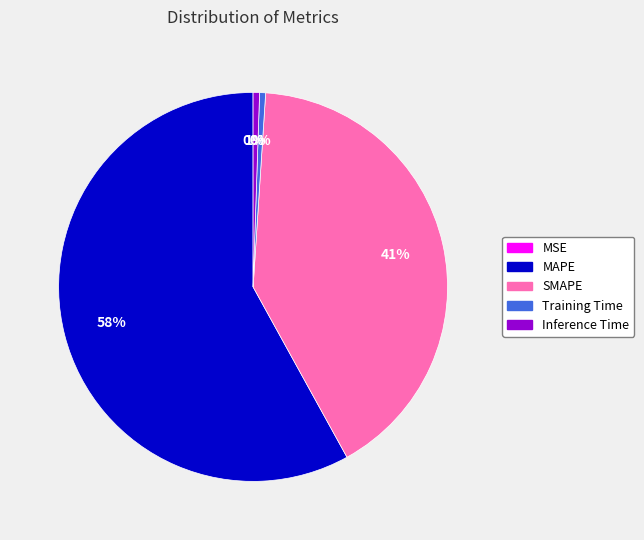

To the nearest percent, what portion does SMAPE represent?

41%